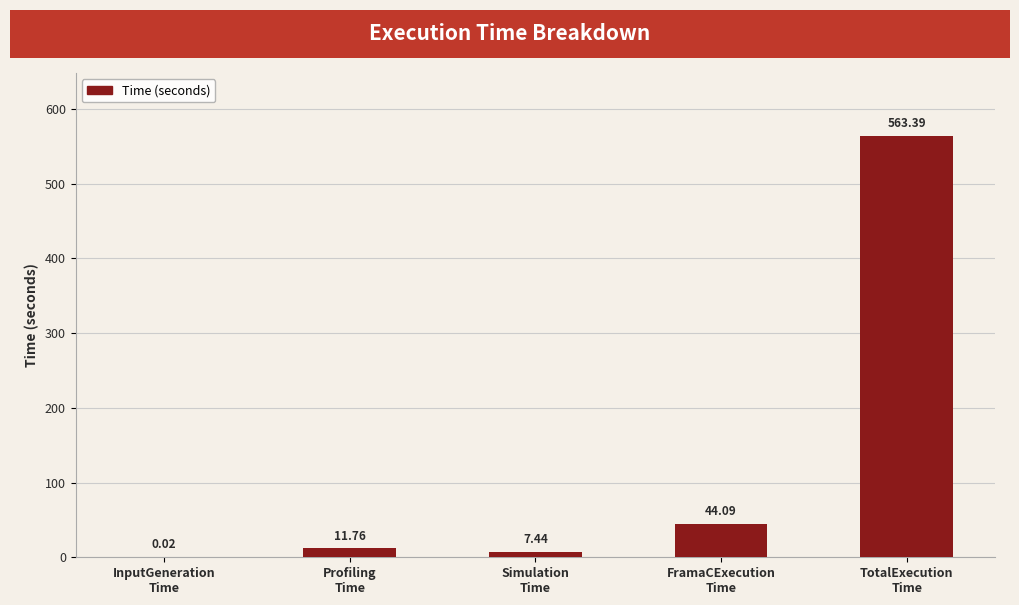

At which label does the data first exceed 11?

Profiling
Time